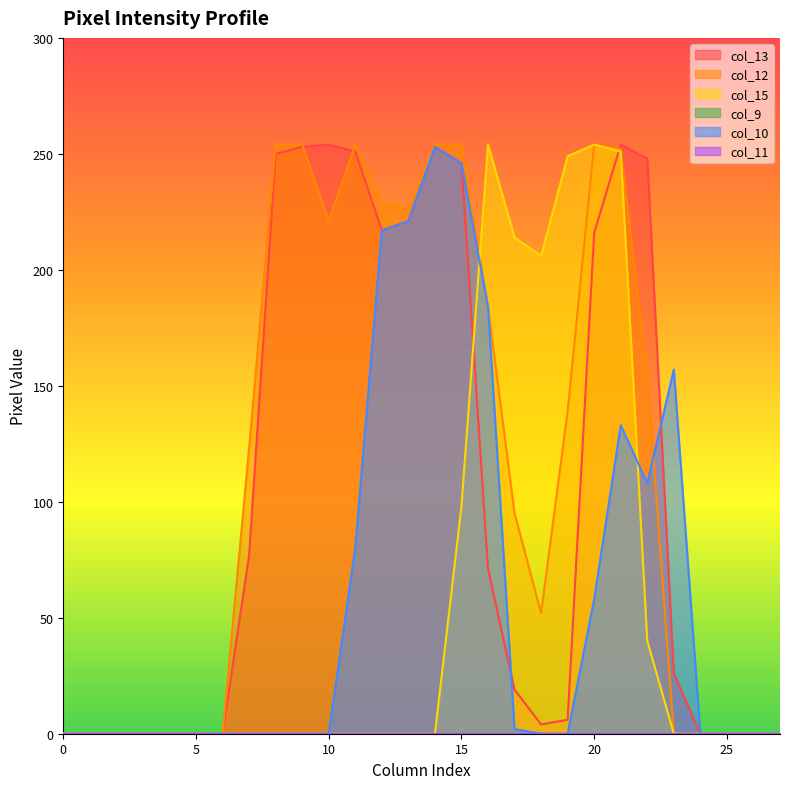

Which series changed the most between 5 and 25?

col_13